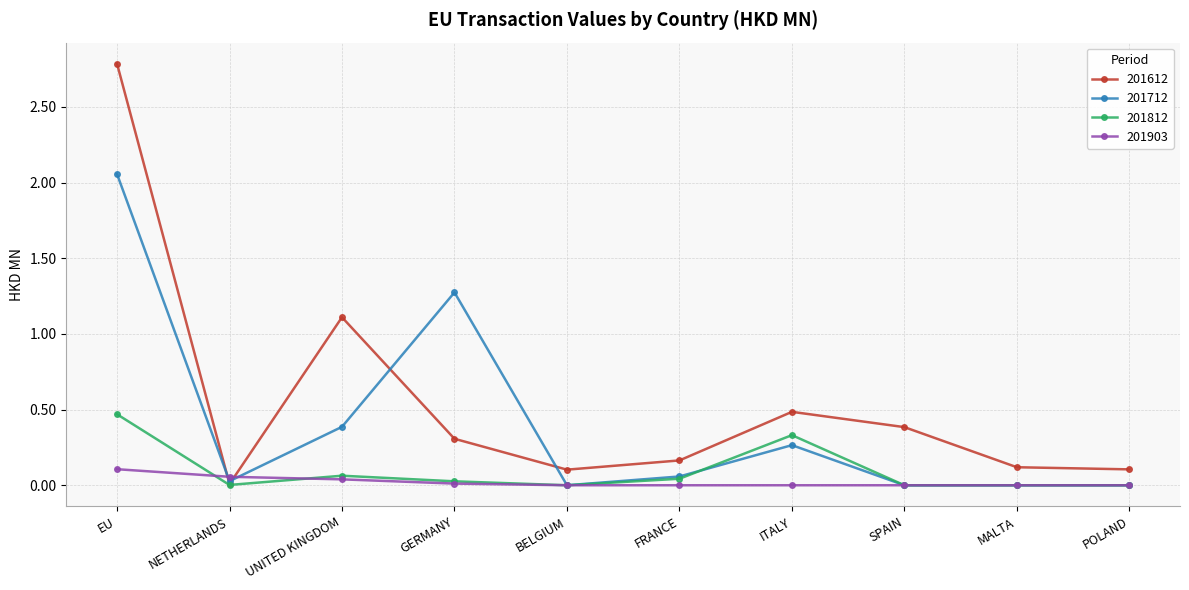

What is the label of the 9th point from the left?

MALTA